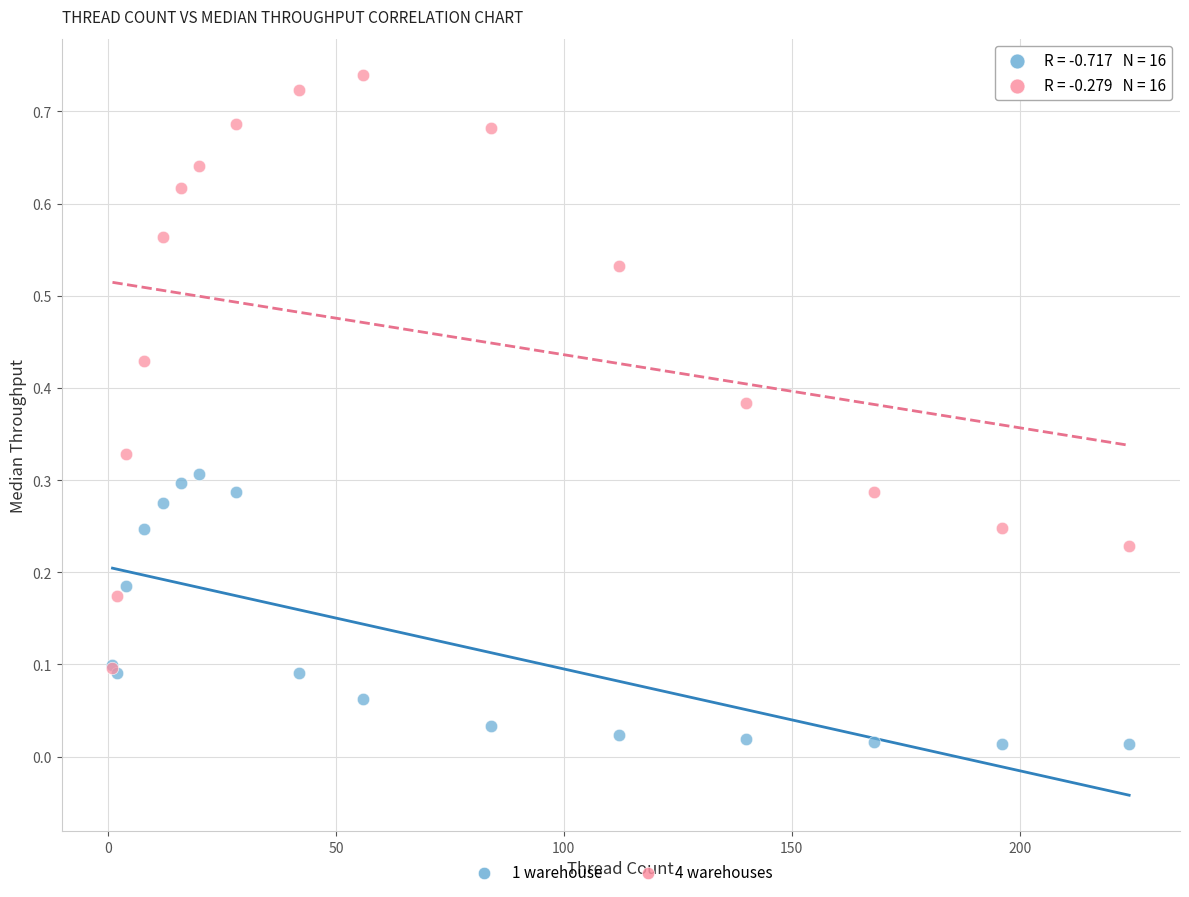

Which series has the largest Y range (max minus min)?

4 warehouses